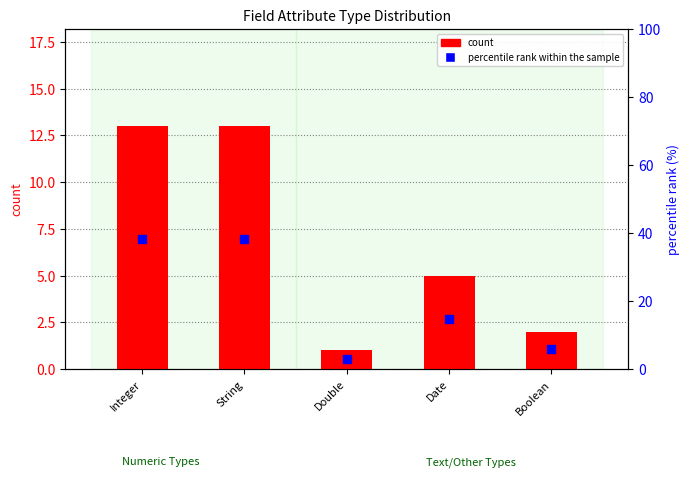

What is the total value across all series at String?

51.2